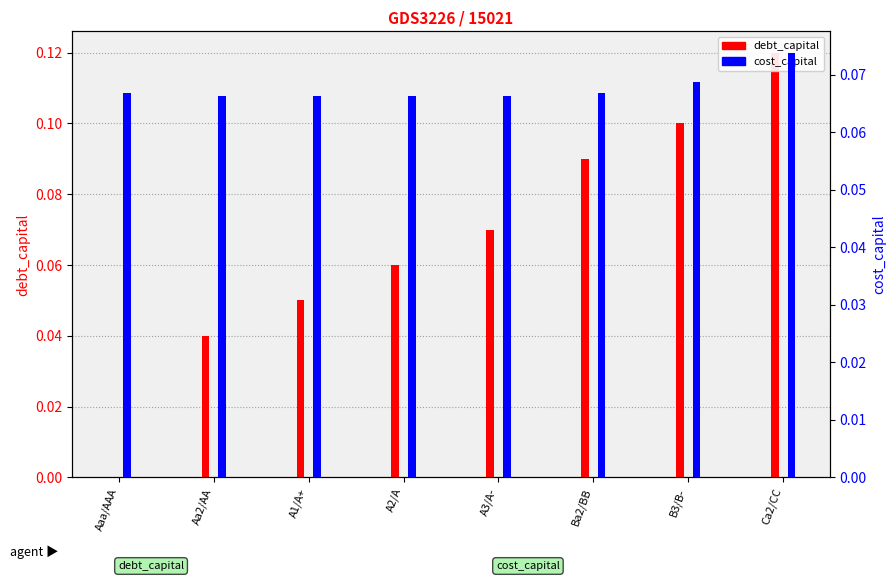

How many groups of bars are there?

8